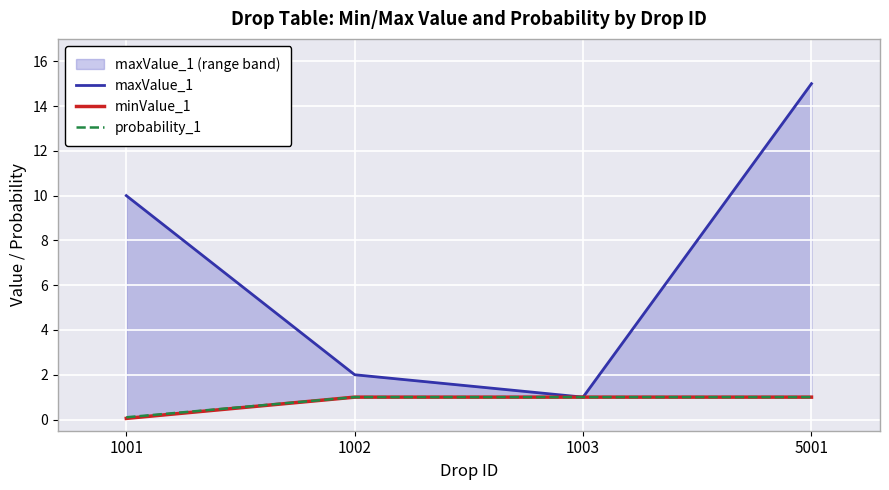

How many distinct data groups are displayed?

3